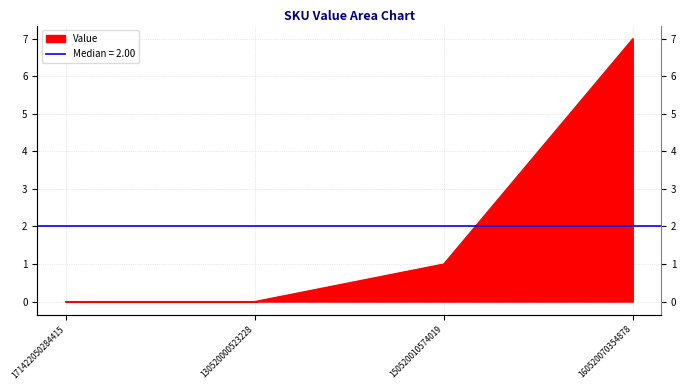

What is the change in value from 130520000523228 to 150520010574019?

+1